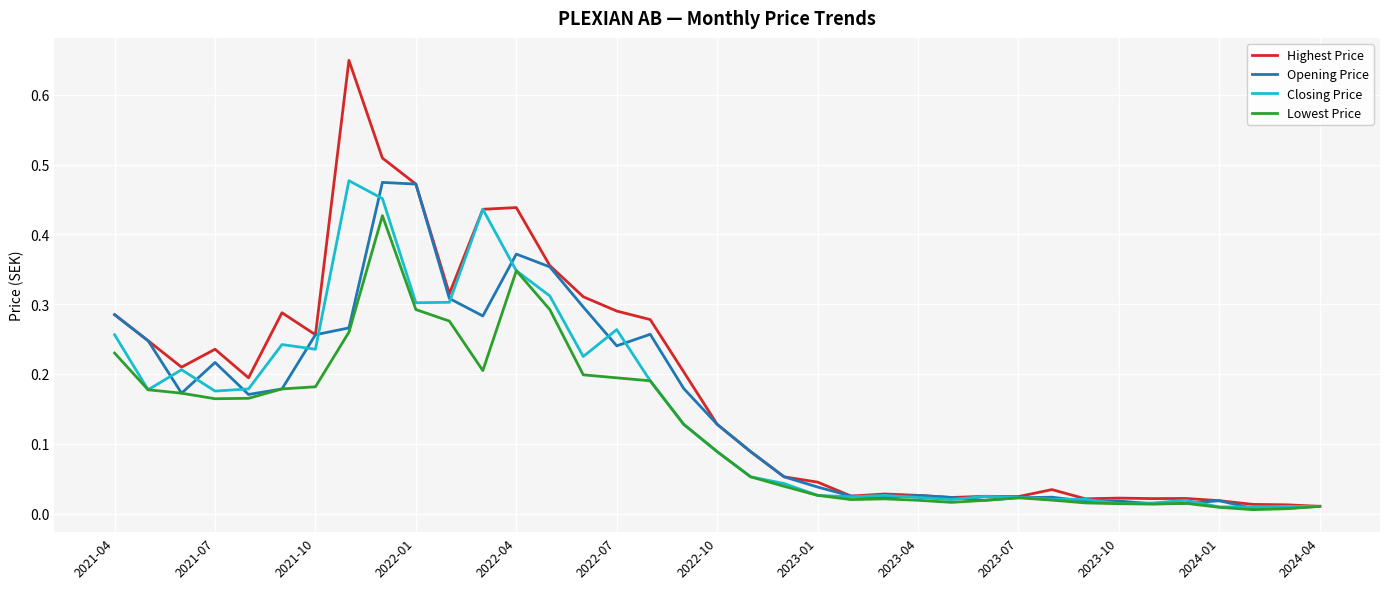

What are all the series names shown in the legend?

Highest Price, Opening Price, Closing Price, Lowest Price